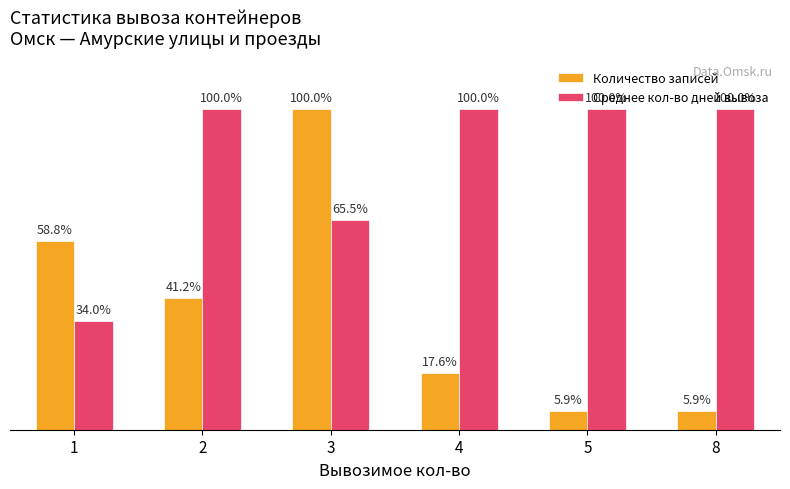

Between 4 and 8, which series saw the biggest shift?

Количество записей